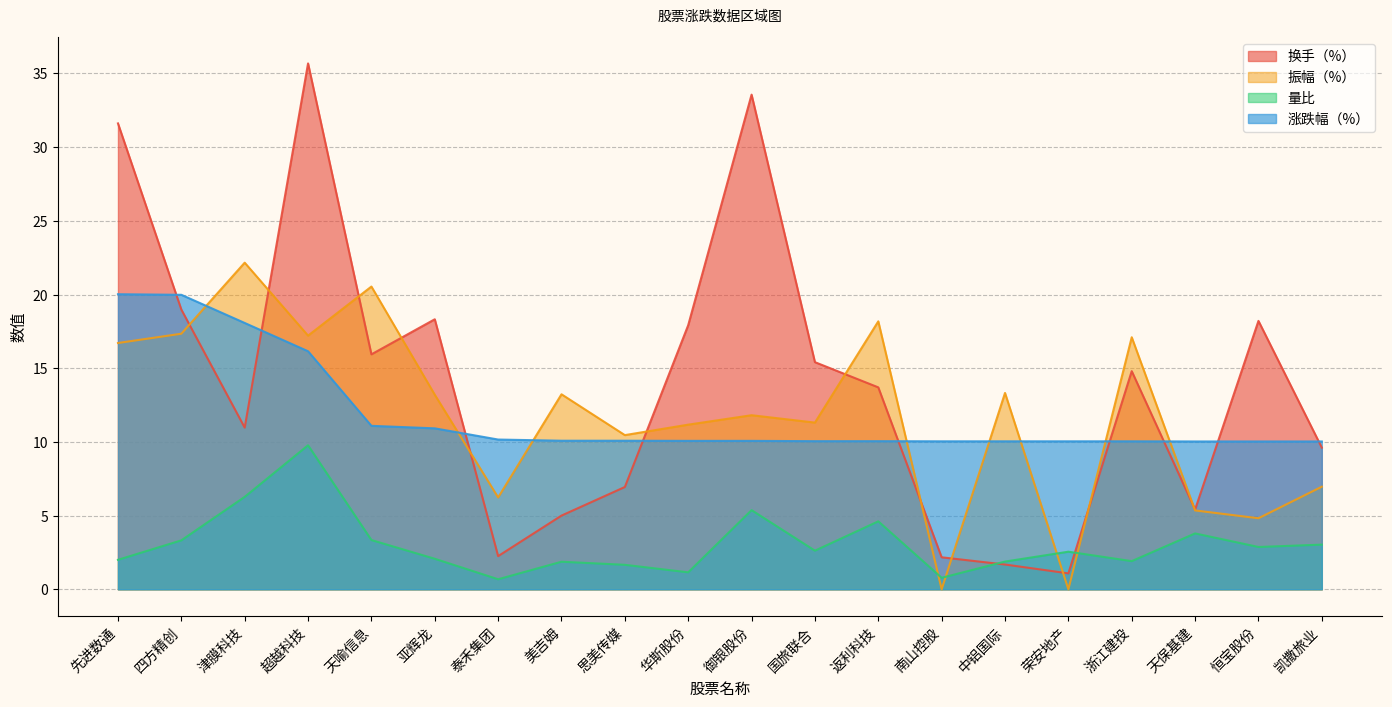

What is the label of the 20th point from the right?

先进数通